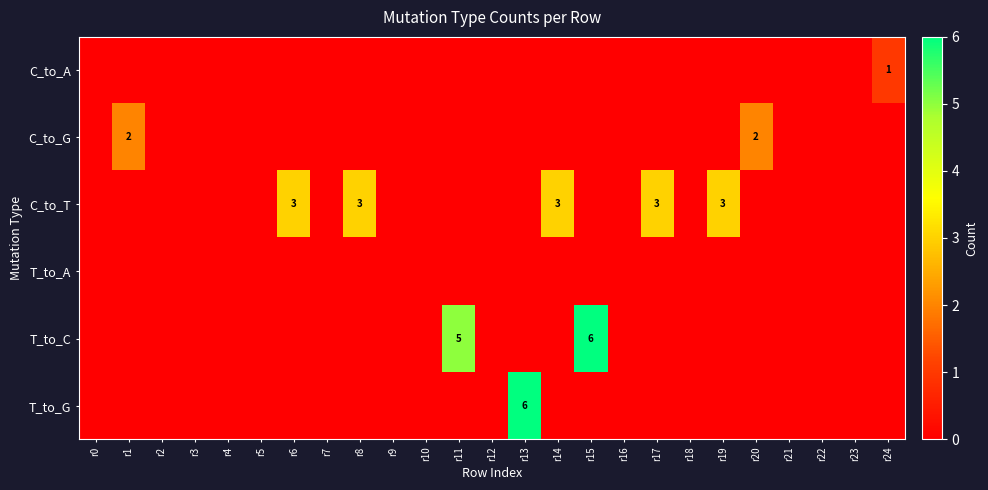

Count the number of categories in the chart.

25